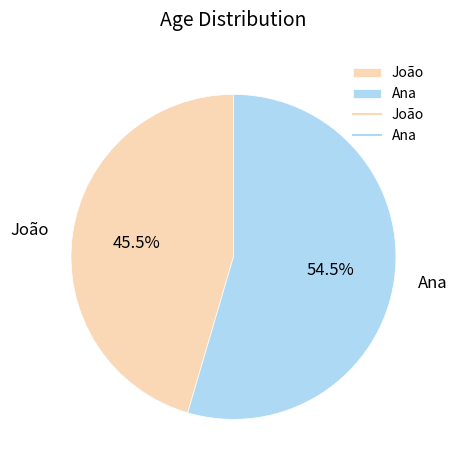

Rank the categories by value from highest to lowest.

Ana, João